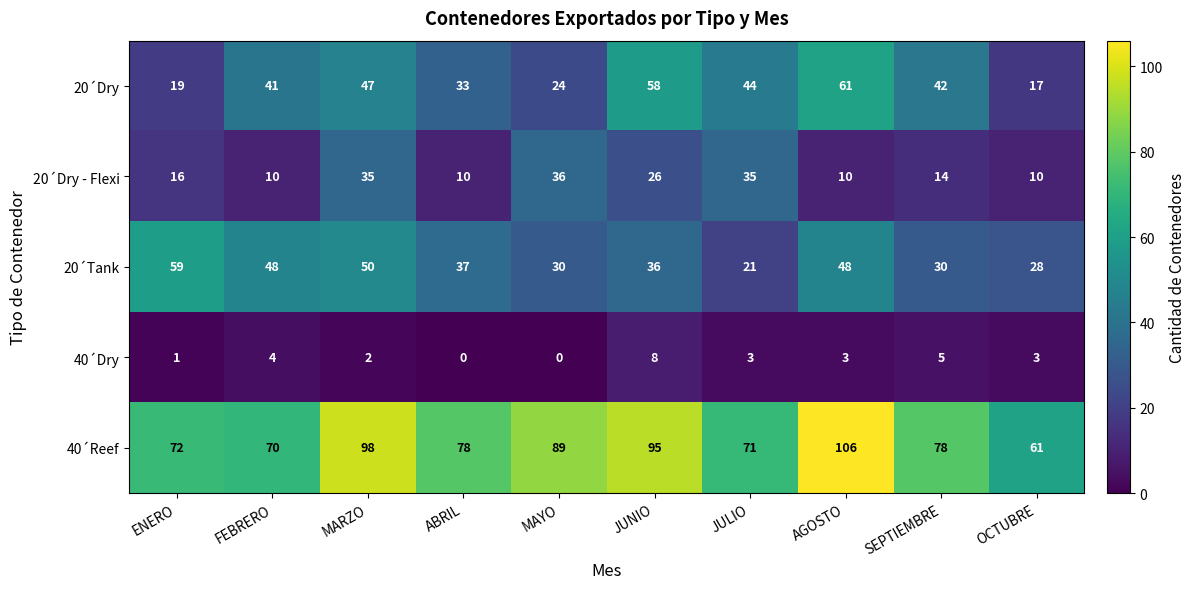

What is the sum of the 20´Dry - Flexi values at FEBRERO and MAYO?

46